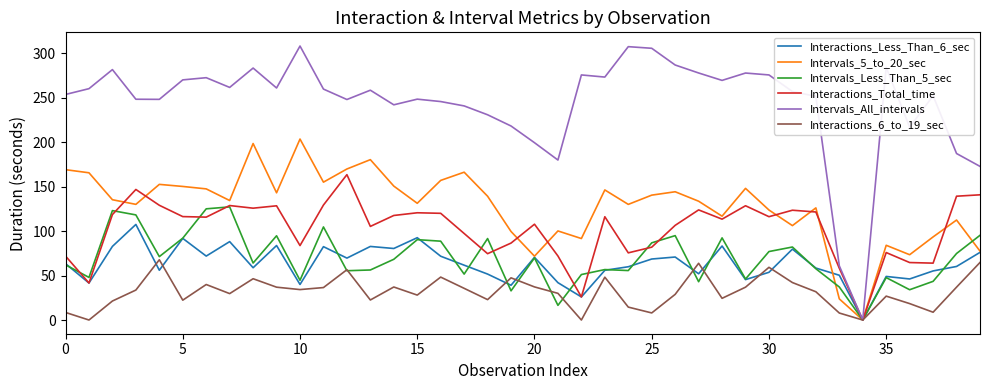

Which series has the largest range (max minus min)?

Intervals_All_intervals